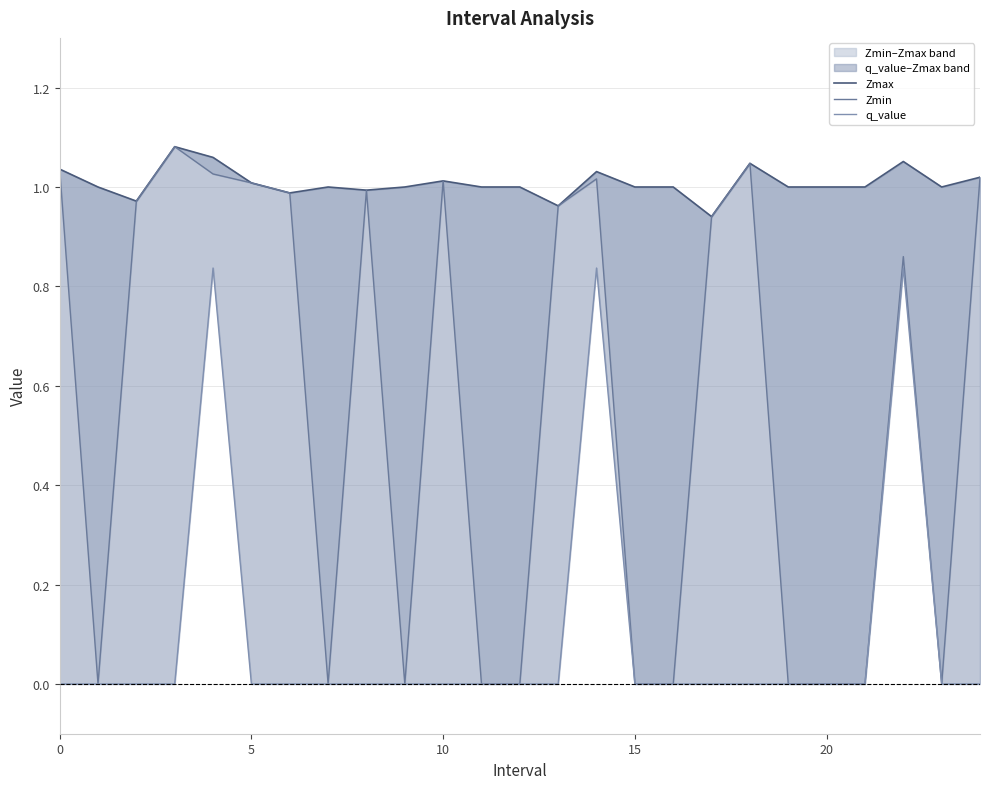

Where is the first local minimum for Zmin?

5